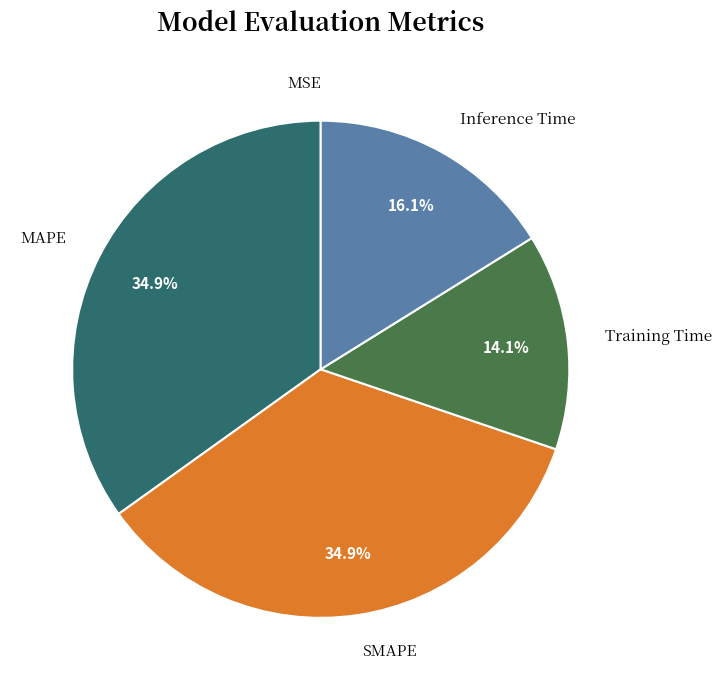

To the nearest percent, what is the difference between the largest and smallest slice percentages?

35%